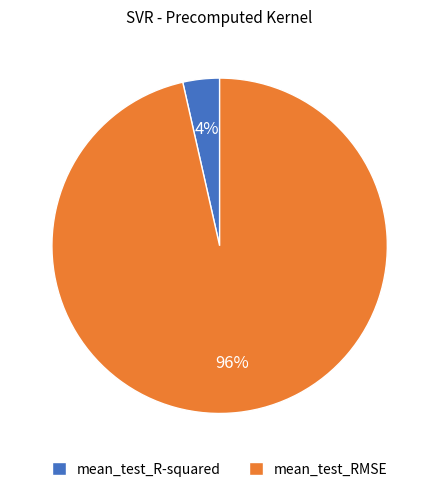

What is the smallest slice in the pie chart?

mean_test_R-squared